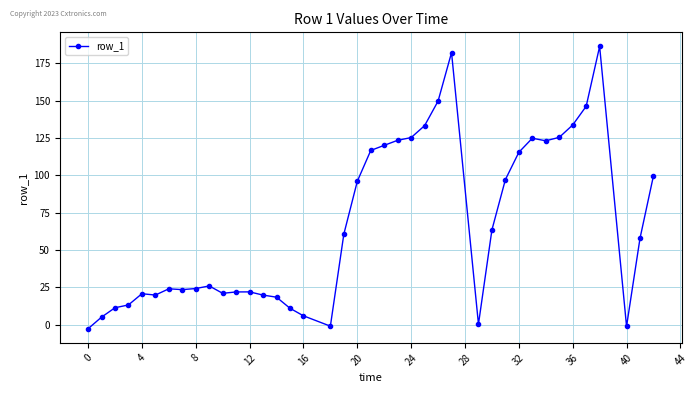

What is the average value?

66.5